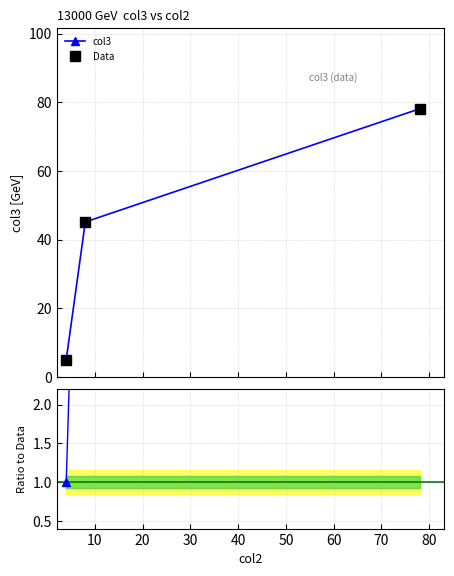

Which series has the widest spread of values?

col3